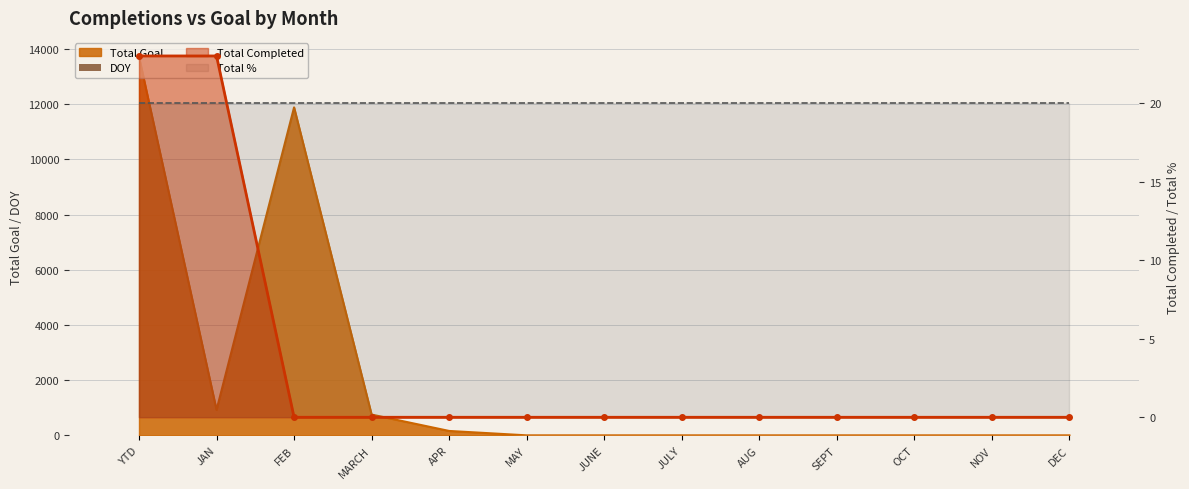

Which category has the highest value across all series?

YTD